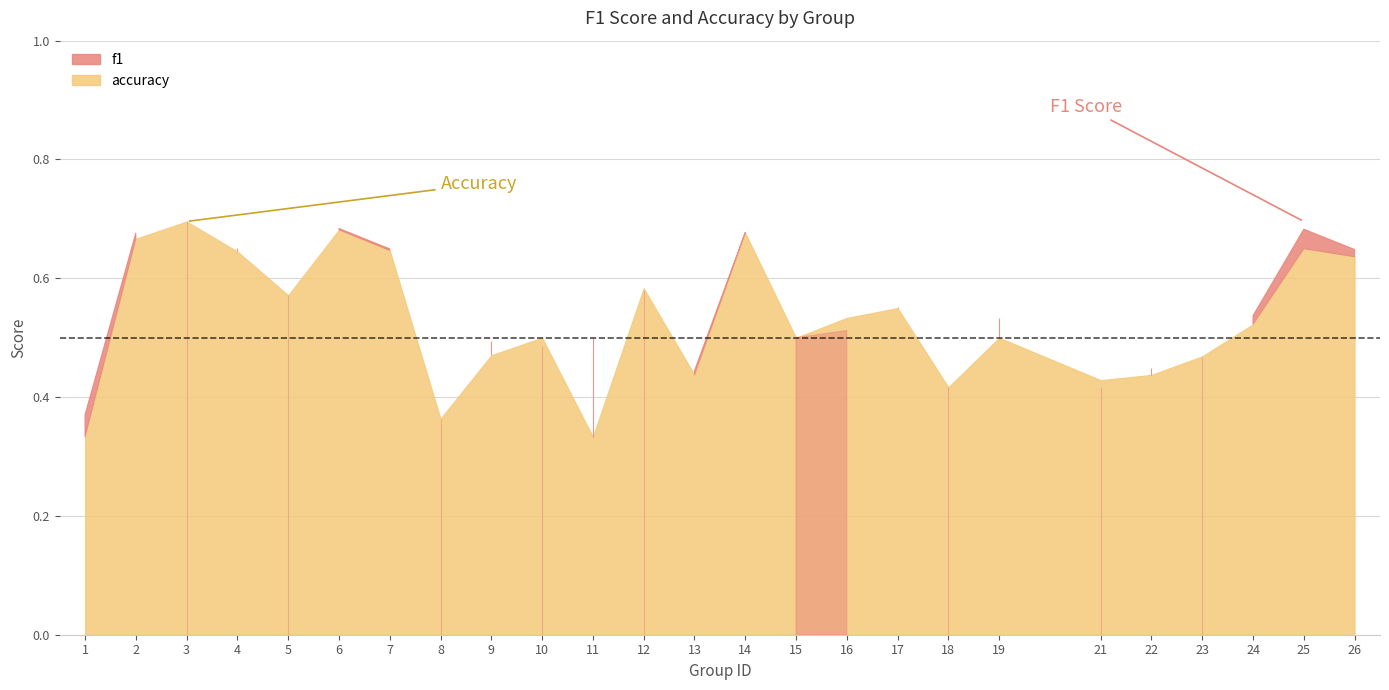

At 11, list the series in order from largest to smallest.

f1, accuracy